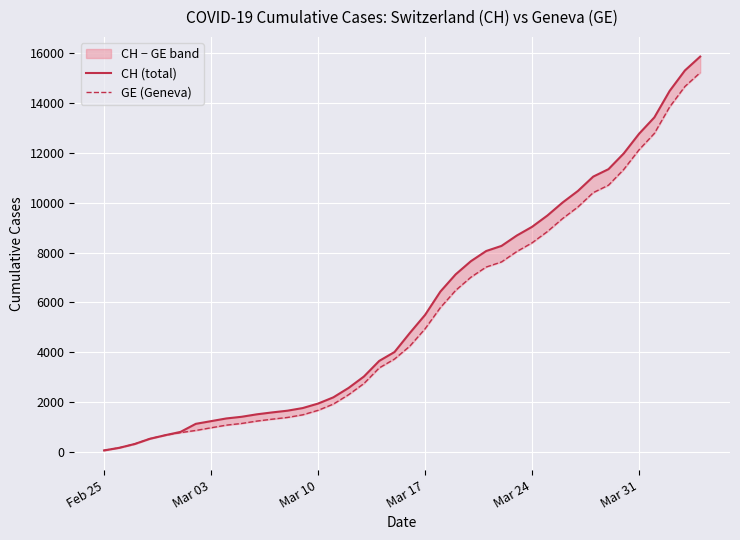

True or false: CH (total) and GE (Geneva) intersect in this chart.

False